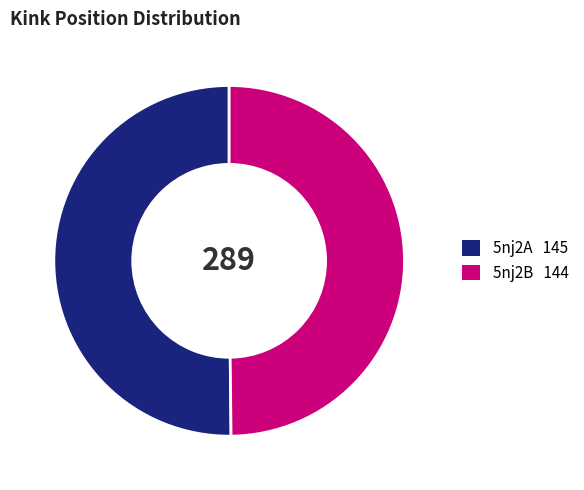

True or false: 5nj2A accounts for 50% of the total.

True